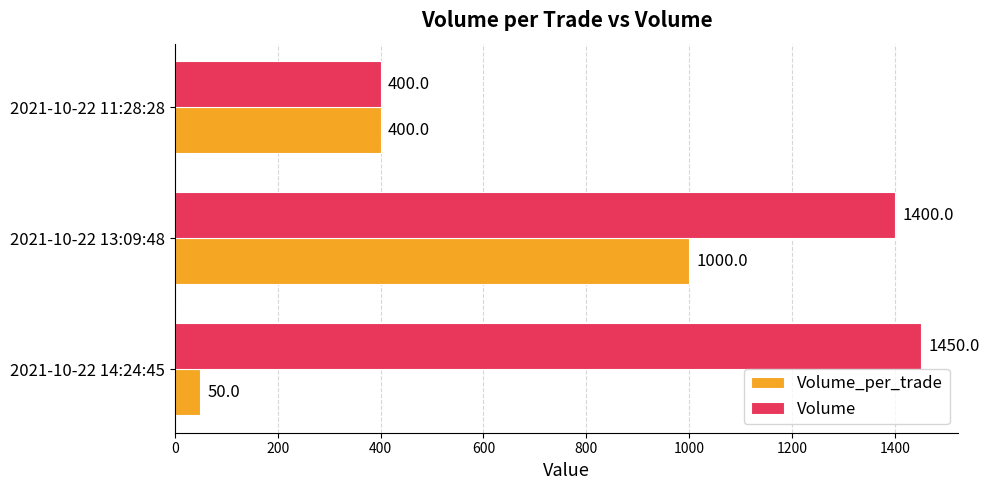

Where is Volume nearest to the value 925?

2021-10-22 13:09:48